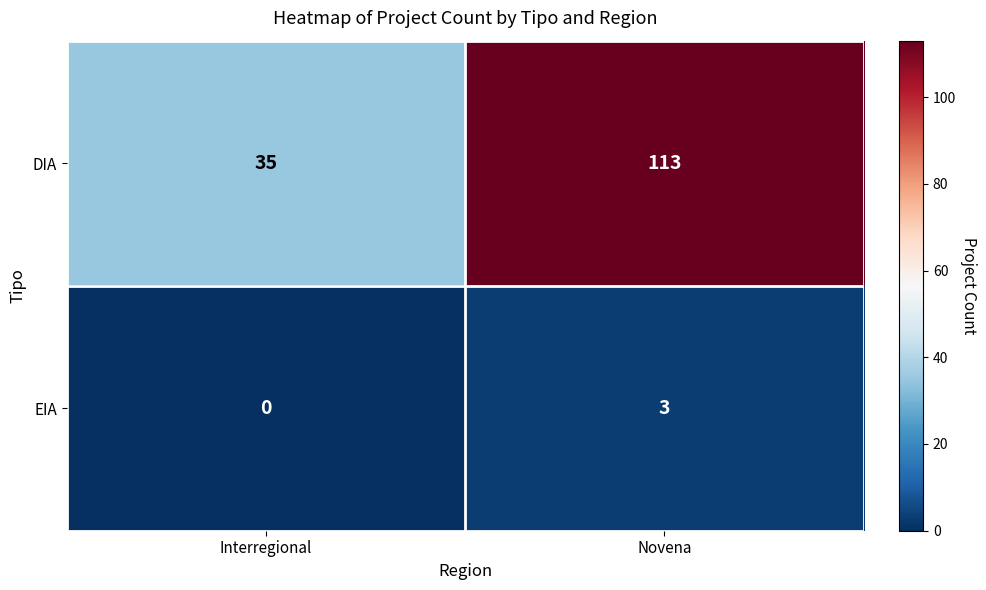

What is the difference between the highest and lowest values at Novena?

110